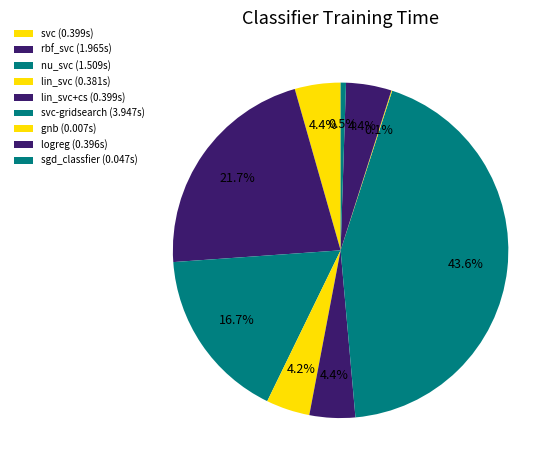

Which category has the smallest portion of the pie?

gnb